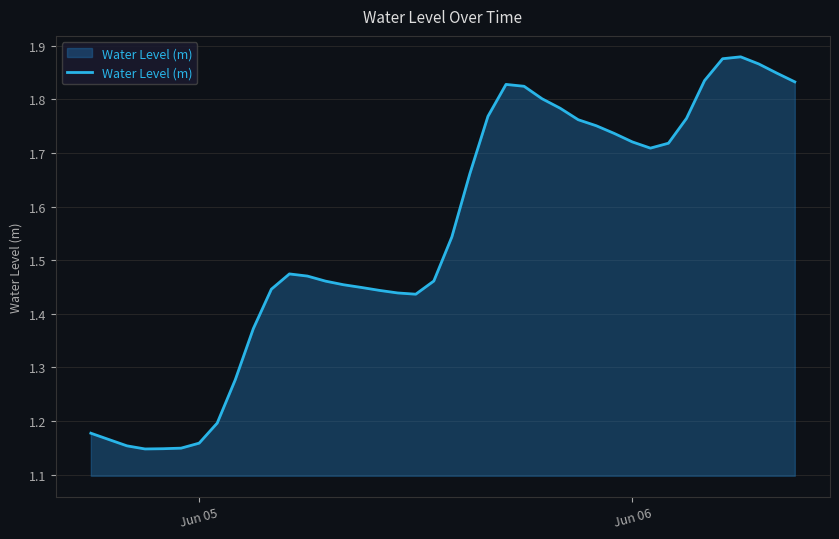

What is the difference between the maximum and minimum values?

0.7